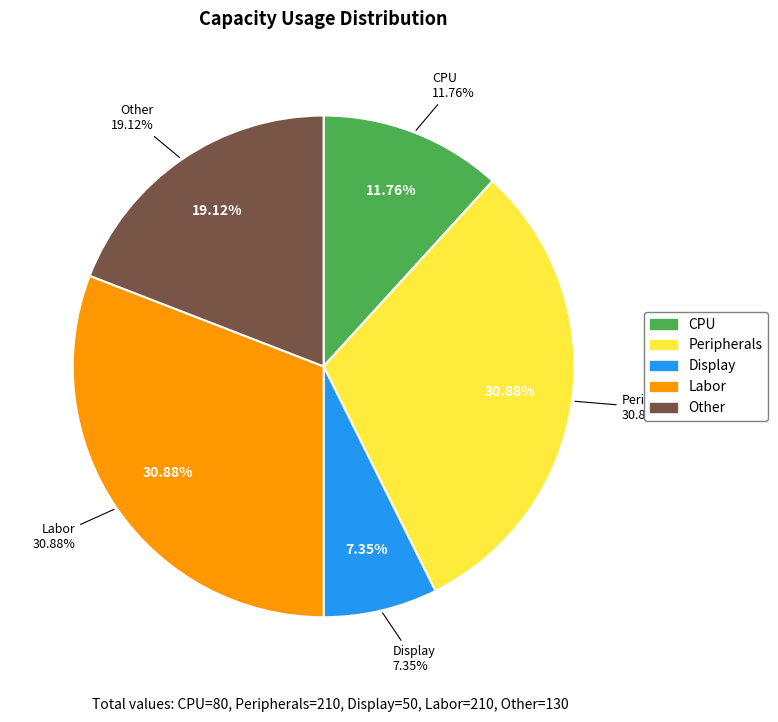

The Peripherals slice represents 31% of the pie. True or false?

True